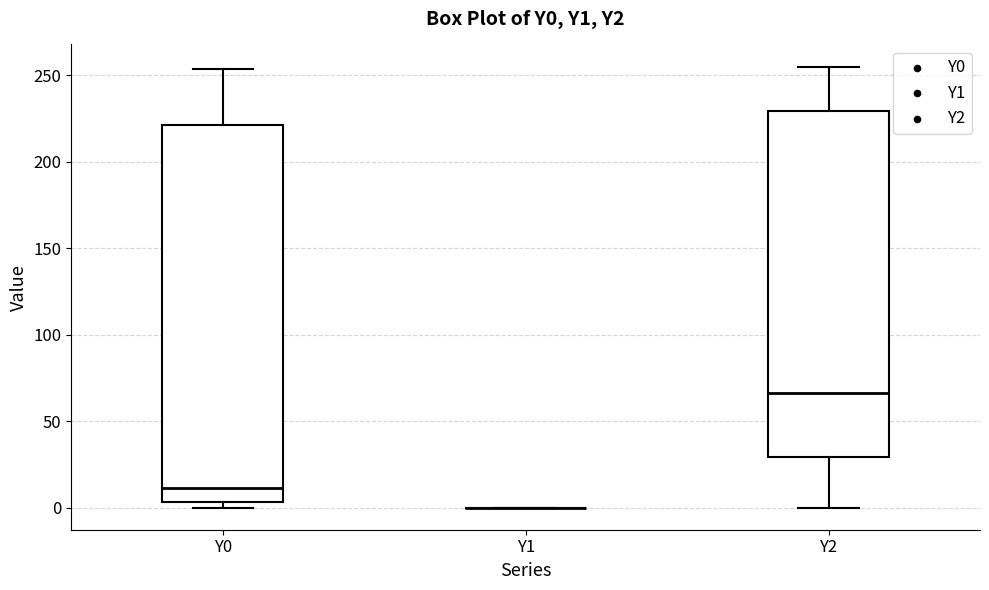

Reading left to right, transcribe this box plot: for each box, give where its median line is, the range the box spans, and where its two whiskers end, as read against the y-axis. The values are not printed on the chart, so give them approximately, as read against the axis.

Y0: median 10, box 5 to 220, whiskers 0 to 255
Y1: box collapsed to a line at 0, whiskers 0 to 0
Y2: median 65, box 30 to 230, whiskers 0 to 255